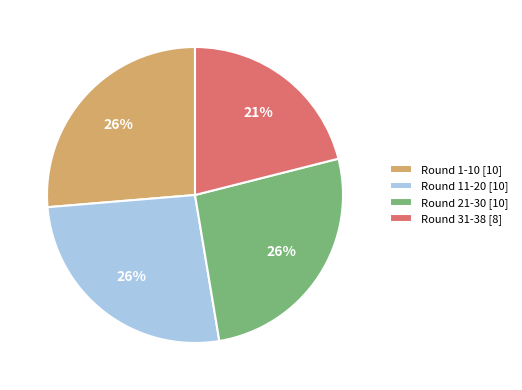

How many segments does this pie chart have?

4